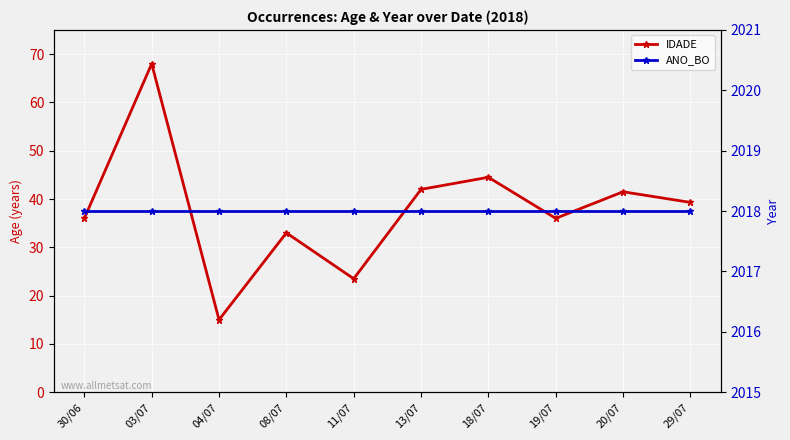

Rank the series by their average value, from highest to lowest.

ANO_BO, IDADE